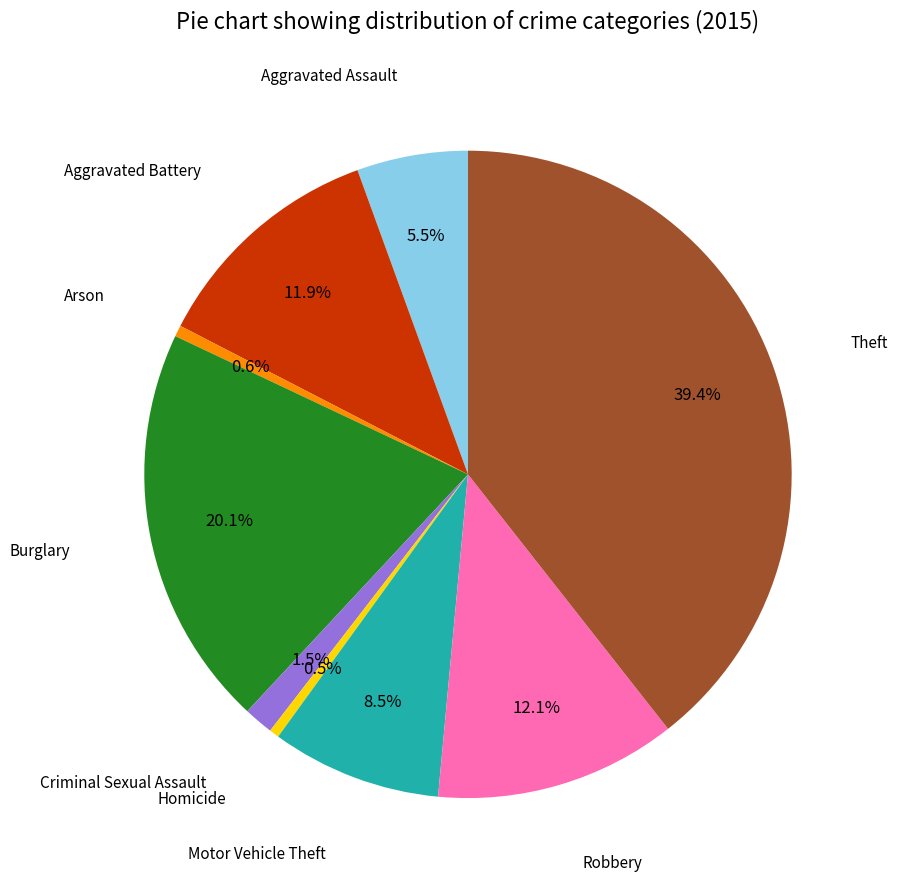

Is there a majority slice in this chart?

No